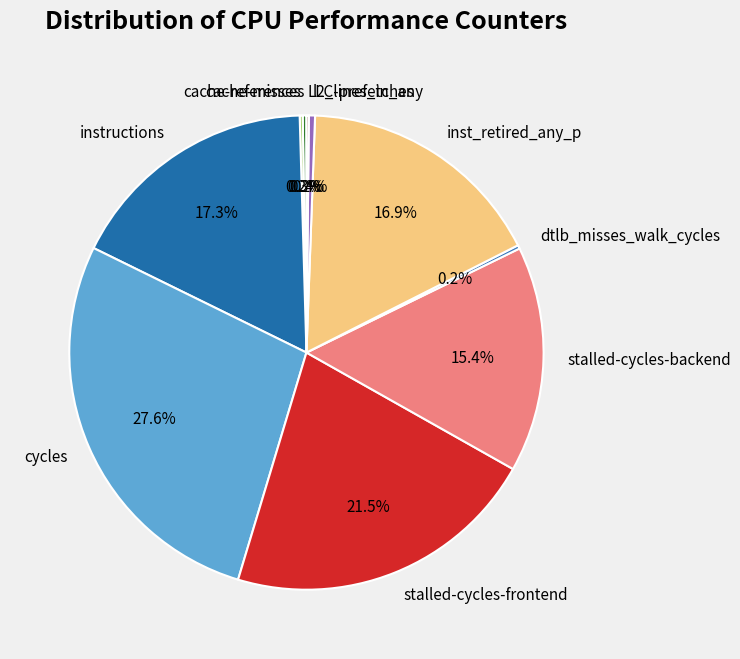

The inst_retired_any_p slice represents 17% of the pie. True or false?

True